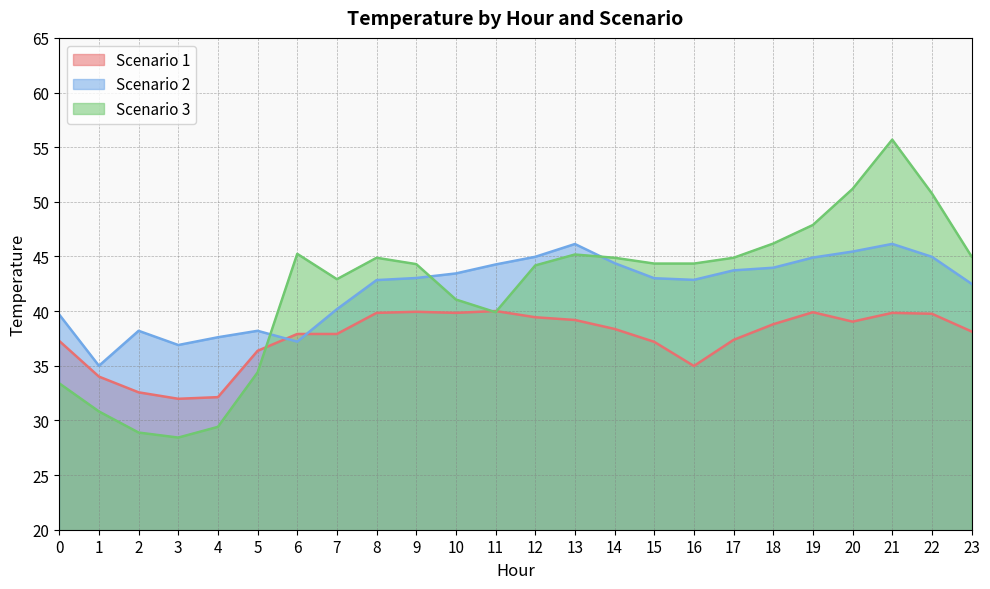

How many values in the Scenario 2 series are below 43?

11